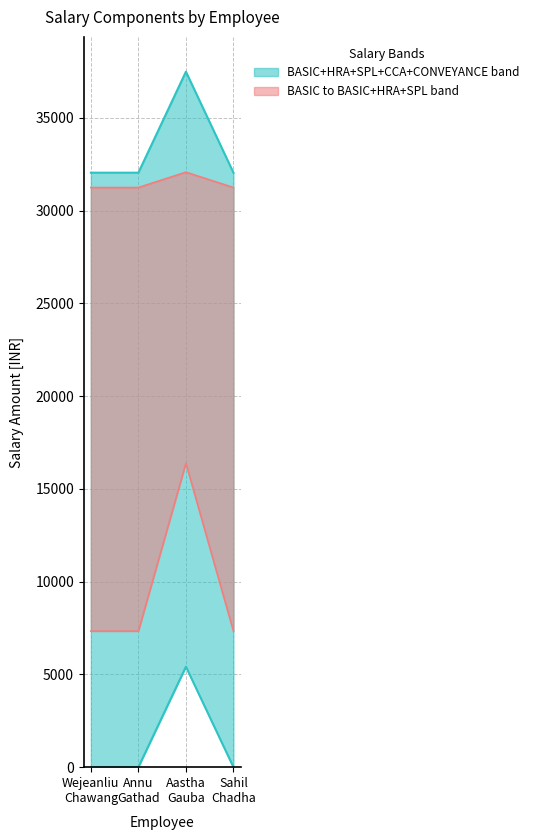

What is the value of the BASIC point at the 3rd from the left?

5417